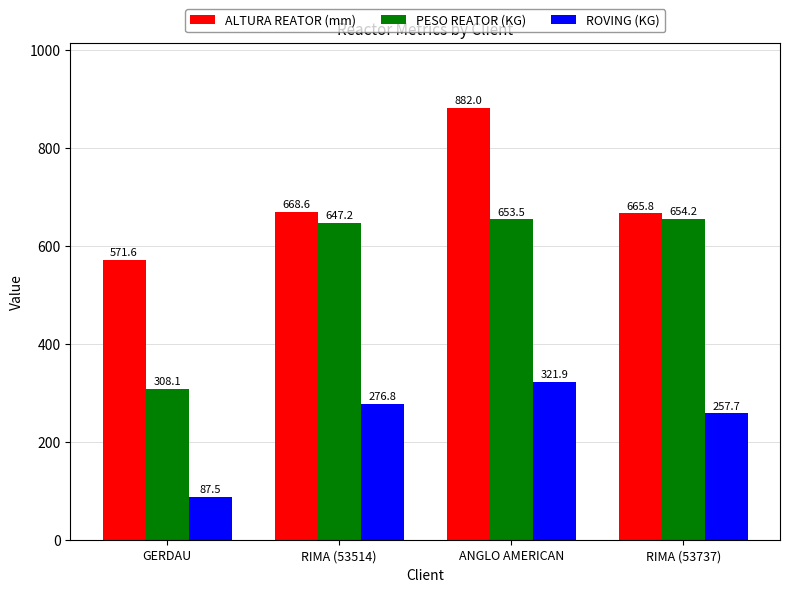

The ALTURA REATOR (mm) series shows 853.0 at GERDAU. True or false?

False